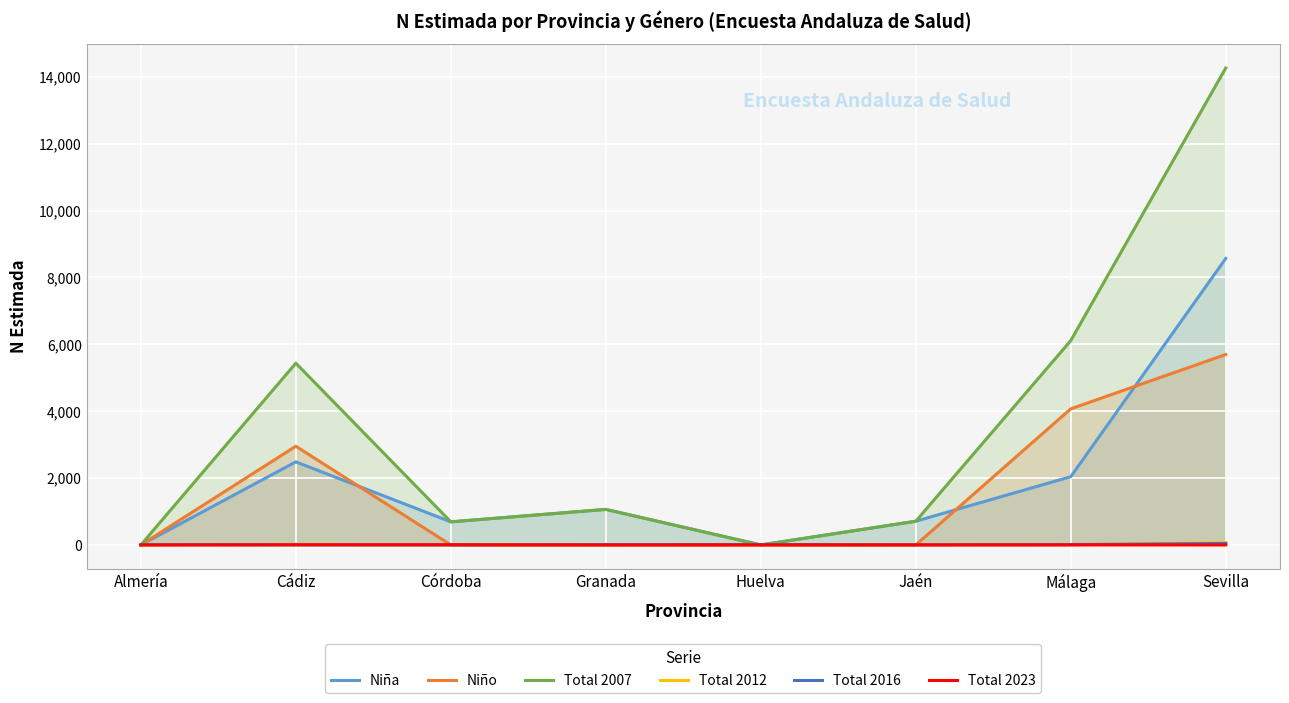

What is the sum of the Niña values at Huelva and Cádiz?

2484